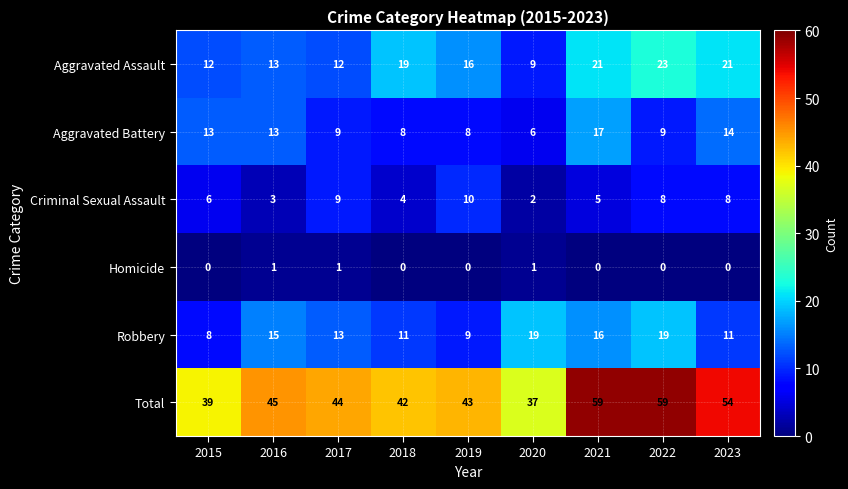

True or false: Robbery has a value of 15 at 2016.

True